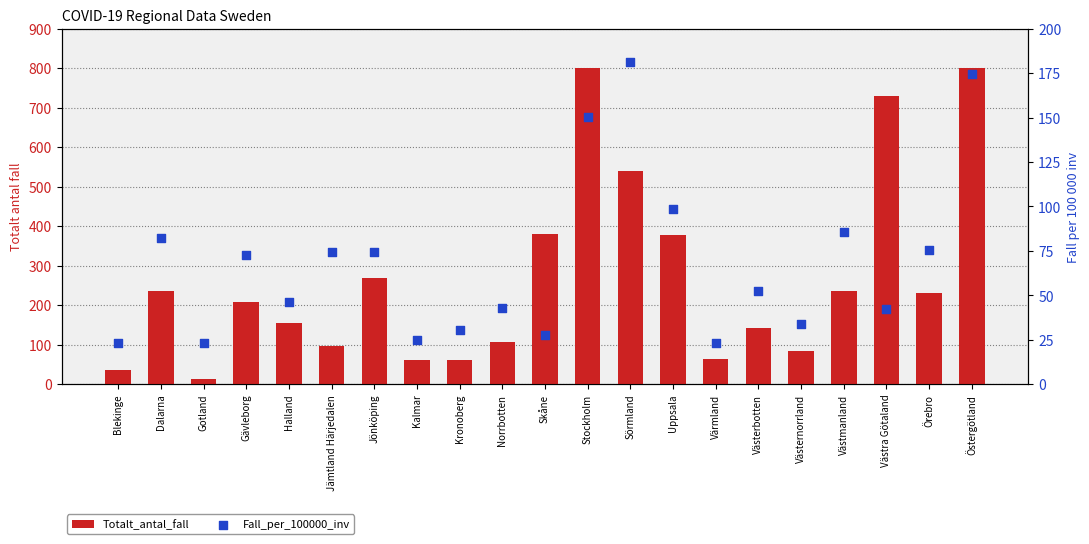

Which series contains the highest Y value?

Totalt_antal_fall